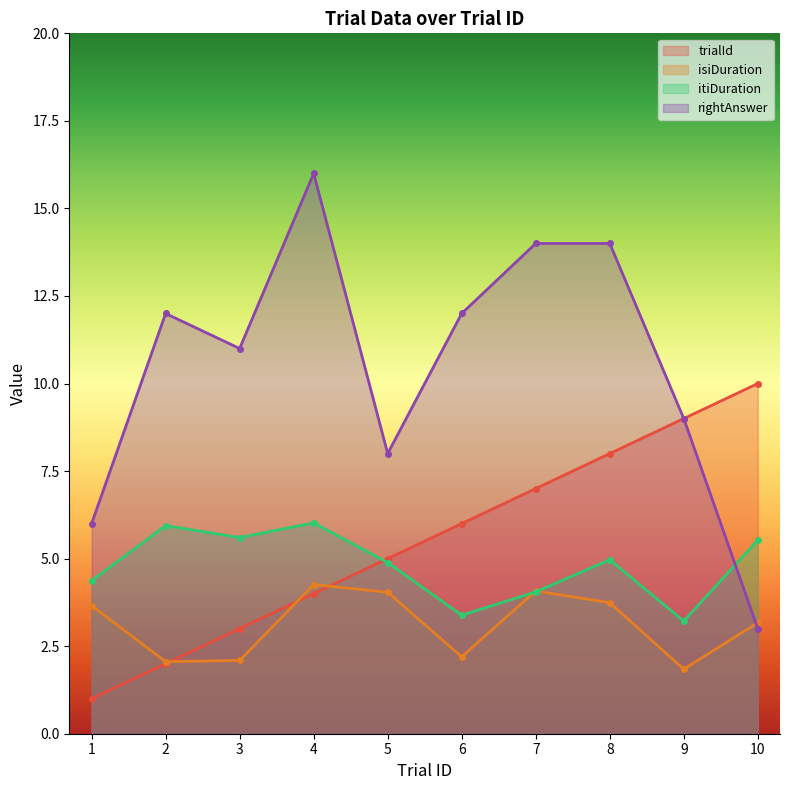

After their last crossing, which series has the higher values: isiDuration or trialId?

trialId